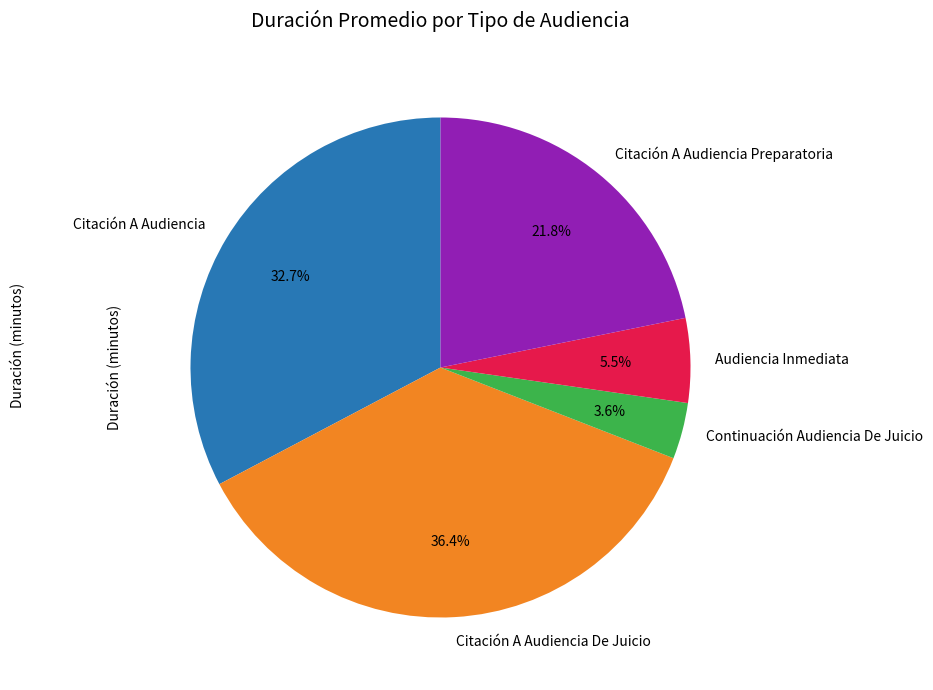

To the nearest percent, what percentage of the pie is Citación A Audiencia?

33%